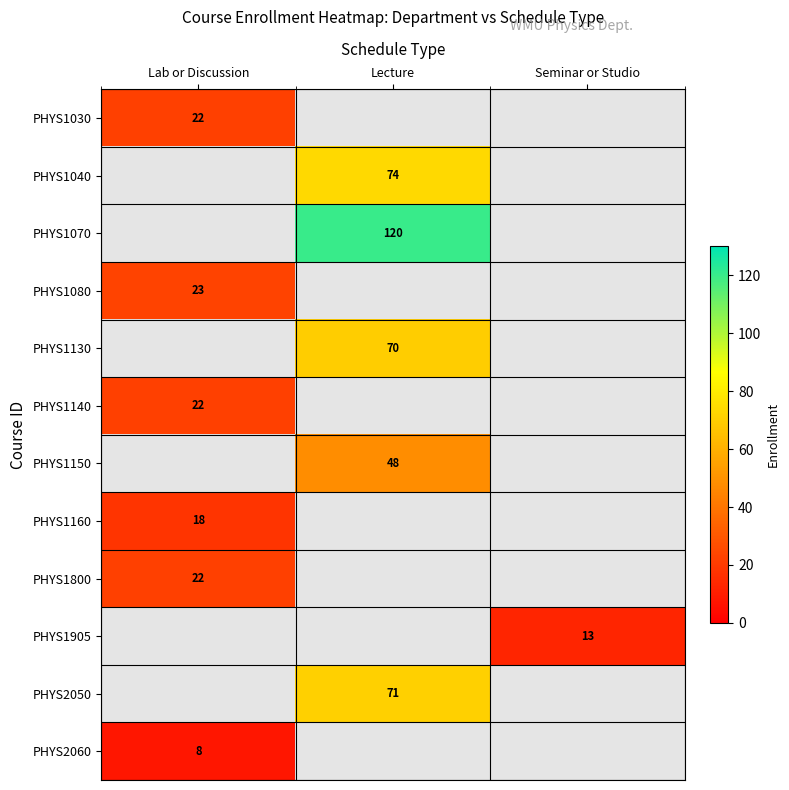

True or false: PHYS1150 has a value of 48 at Lecture.

True